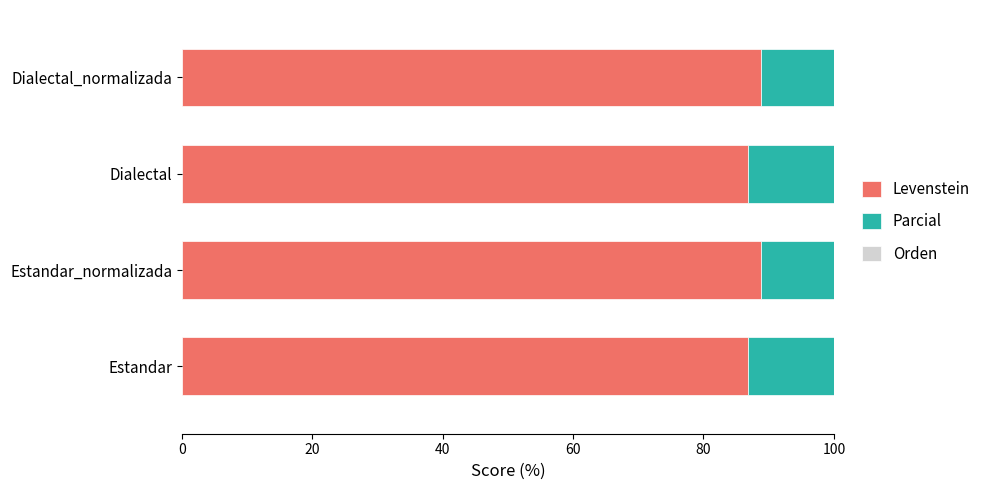

Is the value of Orden at 40 greater than the value of Levenstein at 20?

No